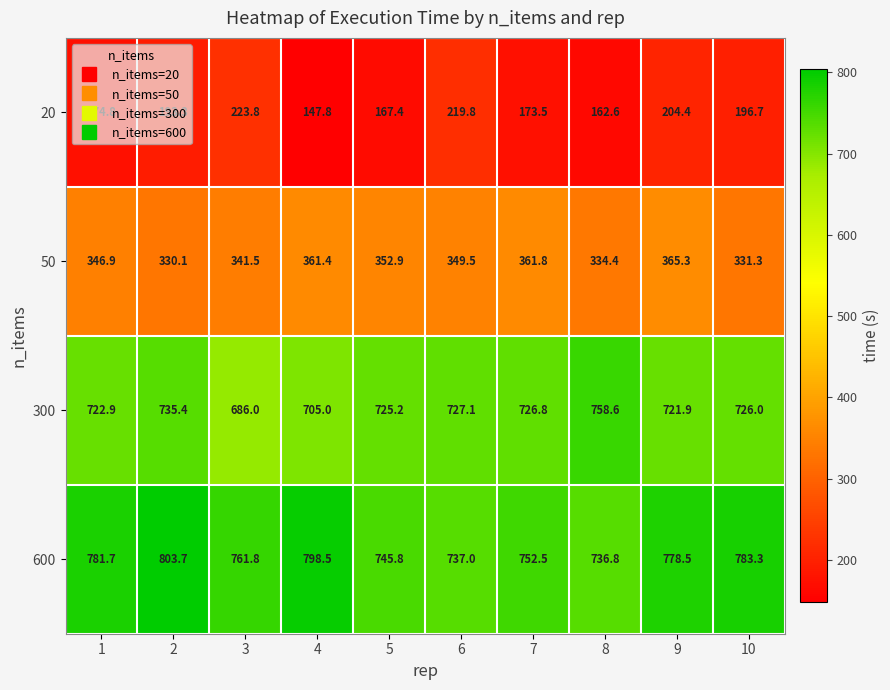

At how many categories does at least one series exceed 601?

10